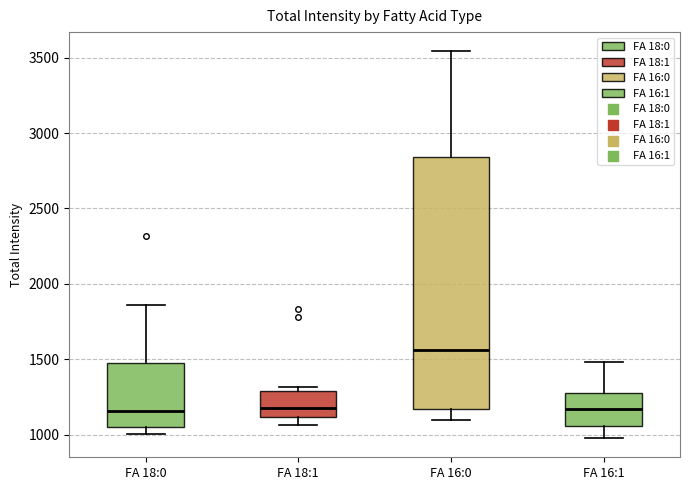

Reading left to right, read every box against the y-axis: the position of its median line, the range the box covers, and the ends of its whiskers. The values are not printed on the chart, so give them approximately, as read against the axis.

FA 18:0: median 1150, box 1050 to 1500, whiskers 1000 to 1850
FA 18:1: median 1200, box 1100 to 1300, whiskers 1050 to 1300 (just above the box's upper edge)
FA 16:0: median 1550, box 1150 to 2850, whiskers 1100 to 3550
FA 16:1: median 1150, box 1050 to 1300, whiskers 1000 to 1500